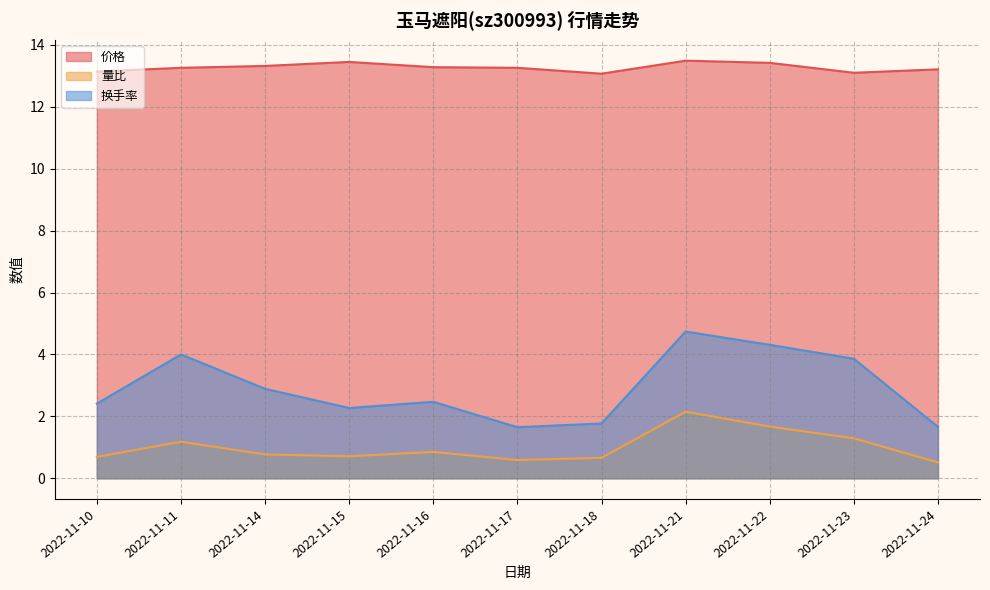

Count the 价格 values in the range 13 to 14.

11